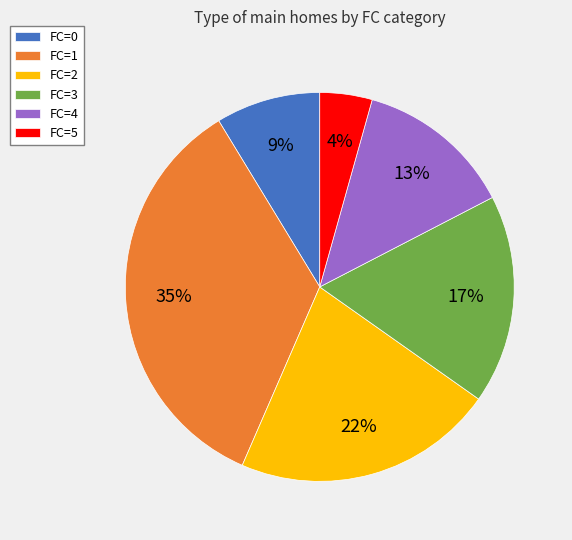

True or false: FC=1 accounts for 20% of the total.

False